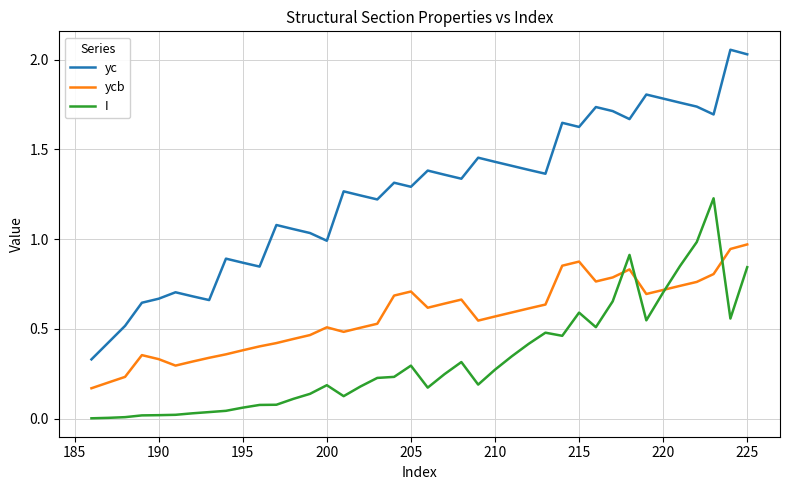

Does the chart have visible grid lines?

Yes